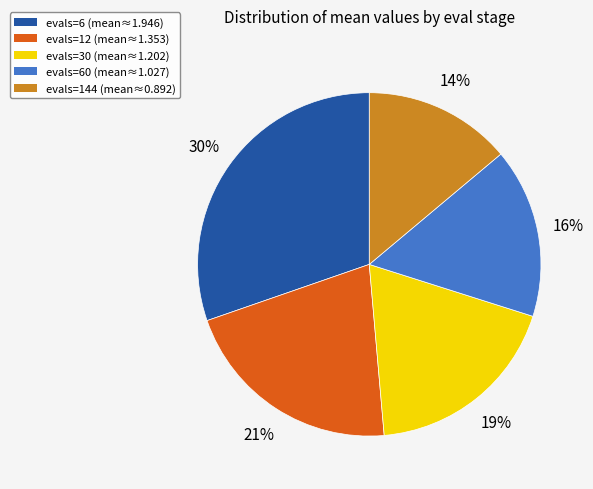

Does any single category account for the majority?

No